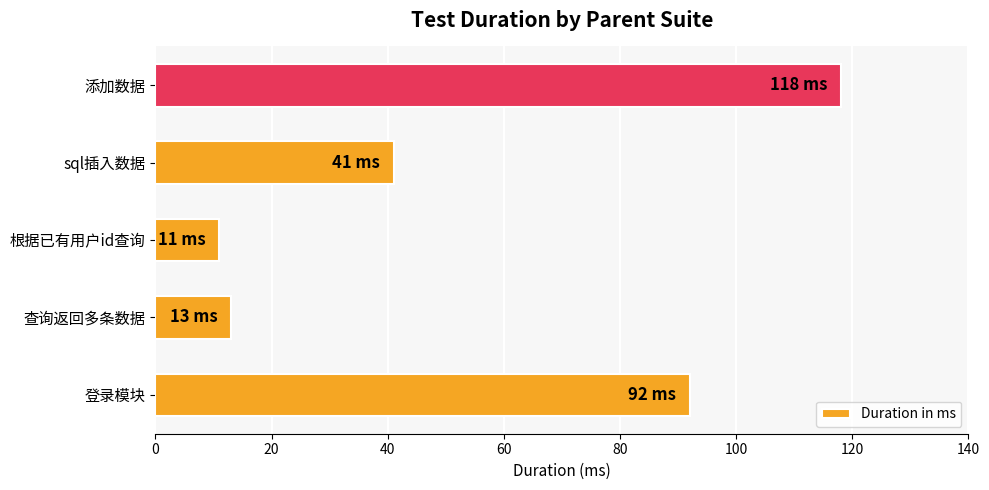

How many values are below 41?

2